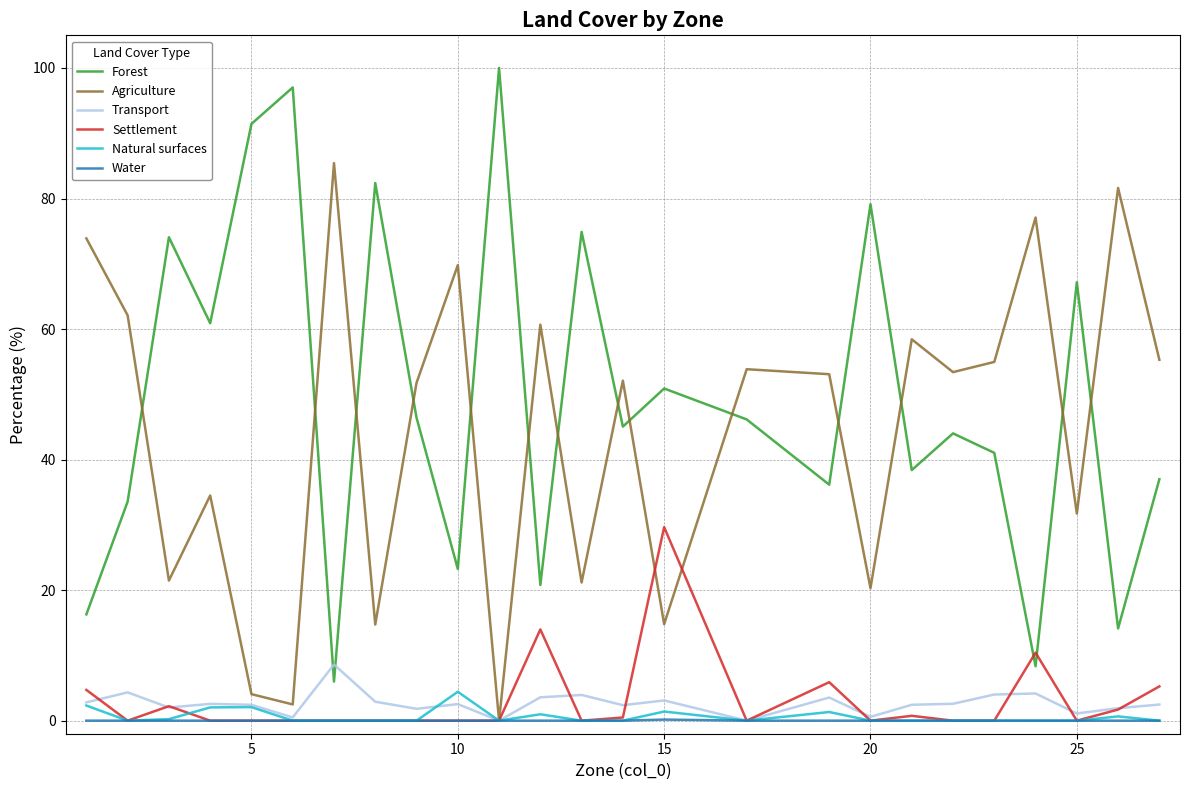

What is the highest value of the Natural surfaces series?

4.4